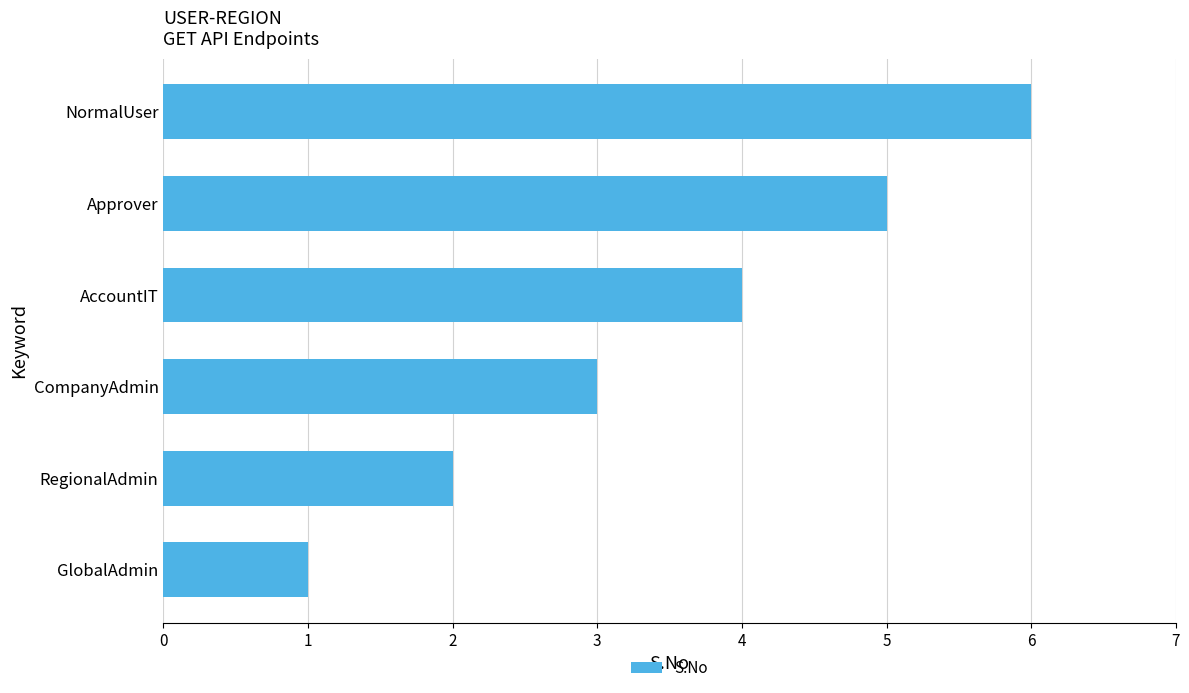

What value does the data have at NormalUser?

6